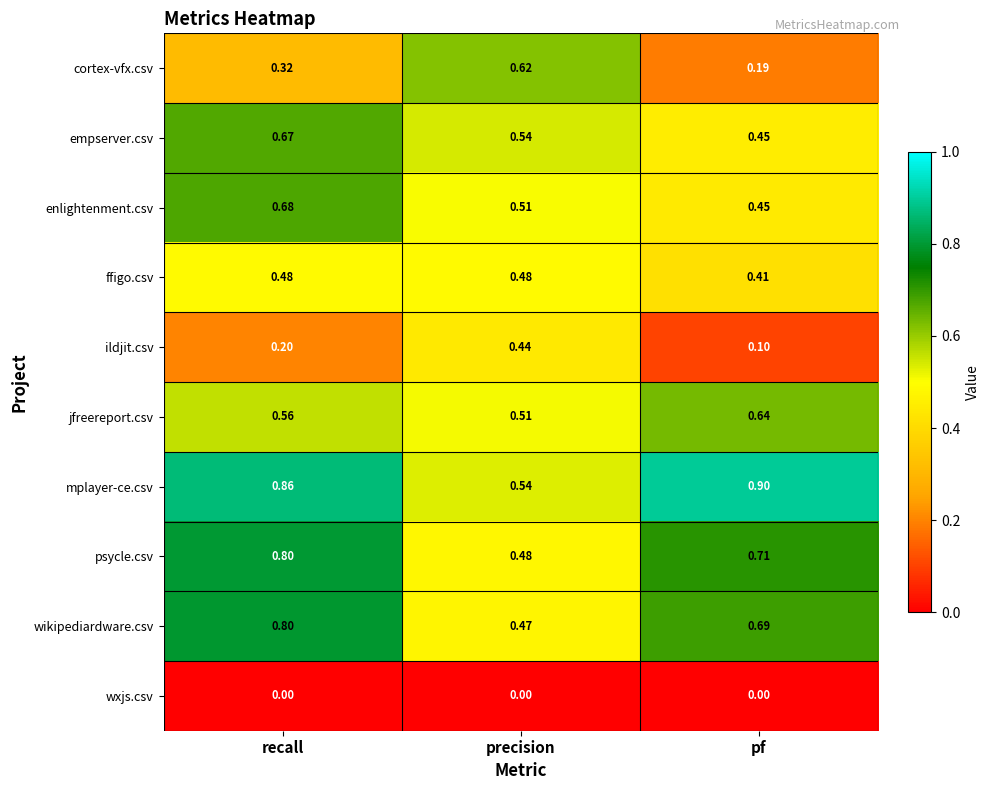

Is the value of mplayer-ce.csv at precision greater than the value of wikipediardware.csv at precision?

Yes